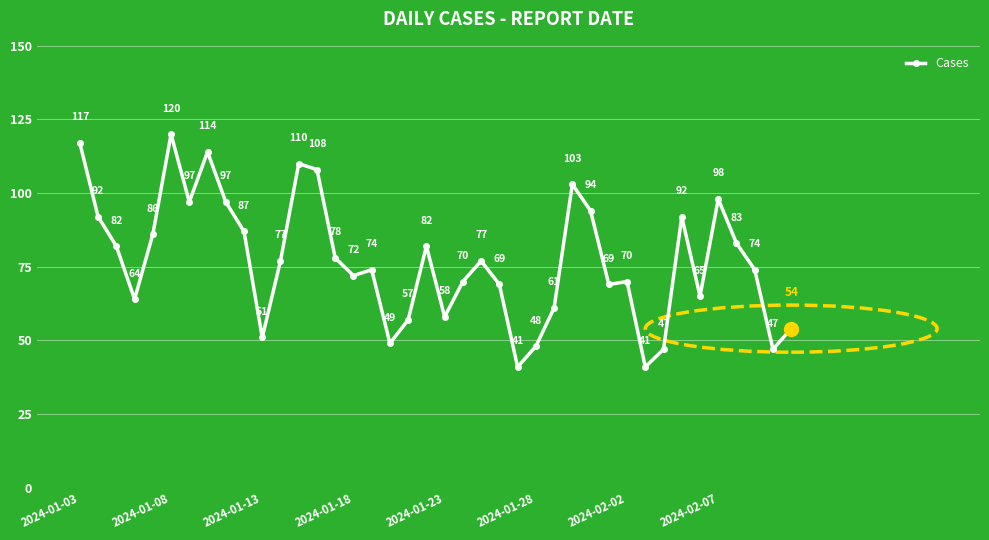

Is this an area chart (filled region under the line)?

No